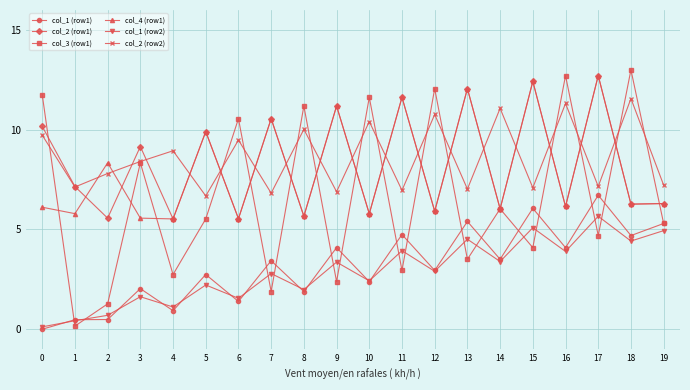

Read the col_1 (row1) value at 17.

6.7